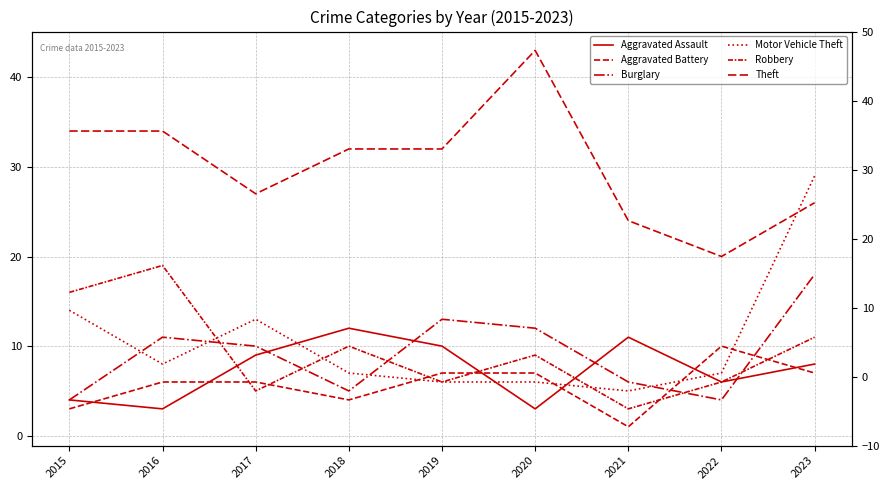

At 2015, list the series in order from smallest to largest.

Aggravated Battery, Aggravated Assault, Burglary, Motor Vehicle Theft, Robbery, Theft